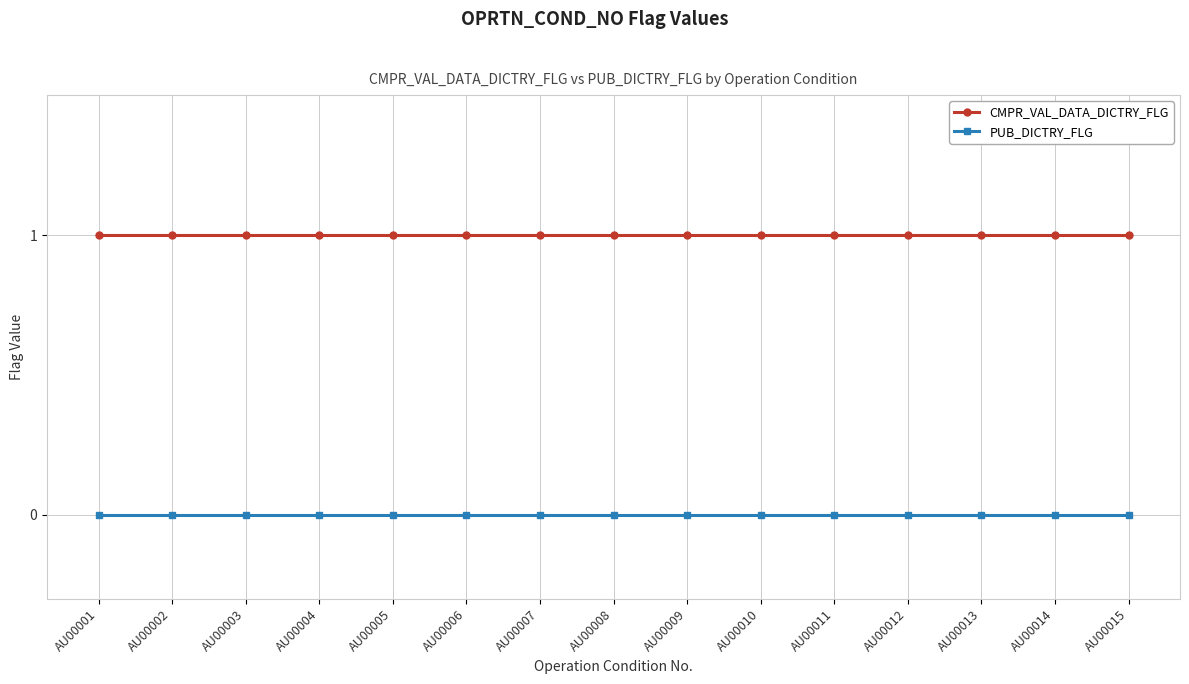

What is the value of the CMPR_VAL_DATA_DICTRY_FLG point at the 7th from the left?

1